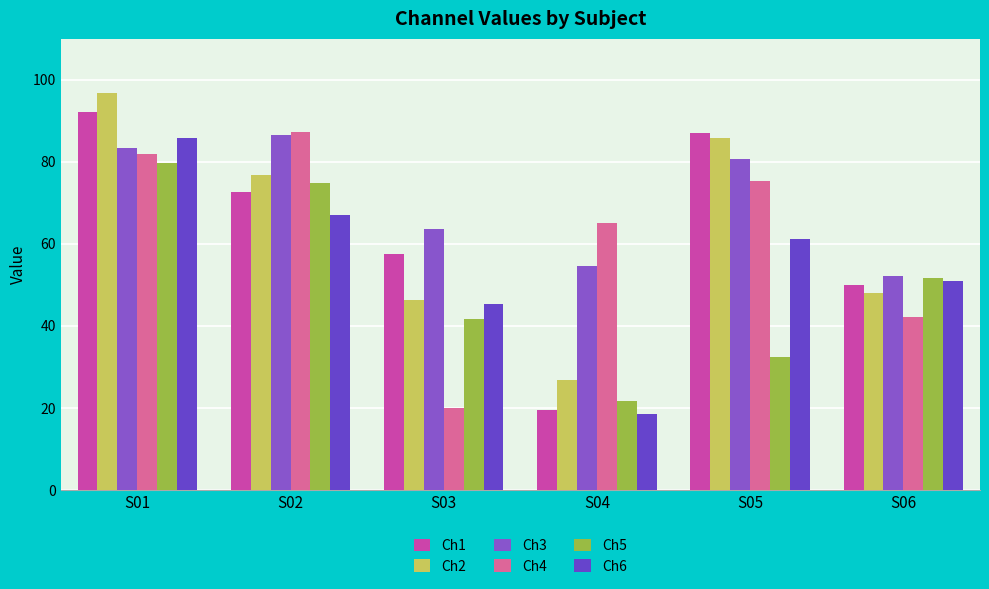

Is it true that Ch2 equals 68.9 at S03?

False